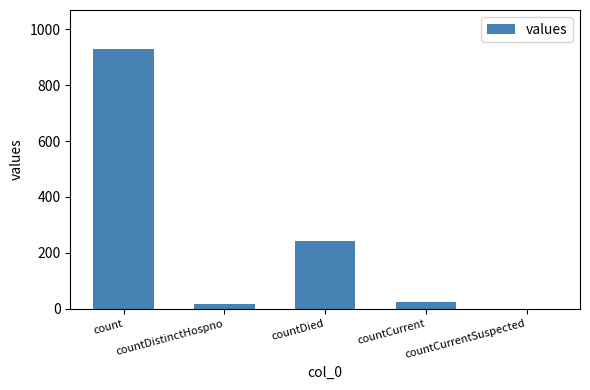

Between countDied and countDistinctHospno, which is larger?

countDied